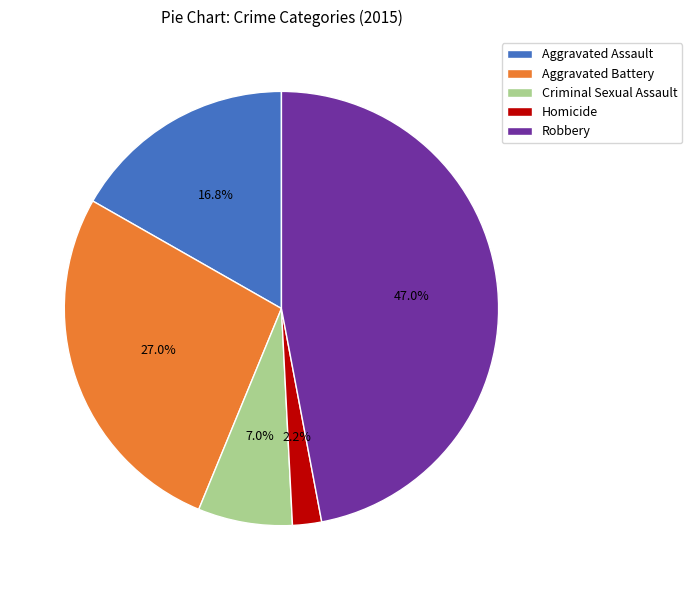

To the nearest percent, what portion does Aggravated Assault represent?

17%